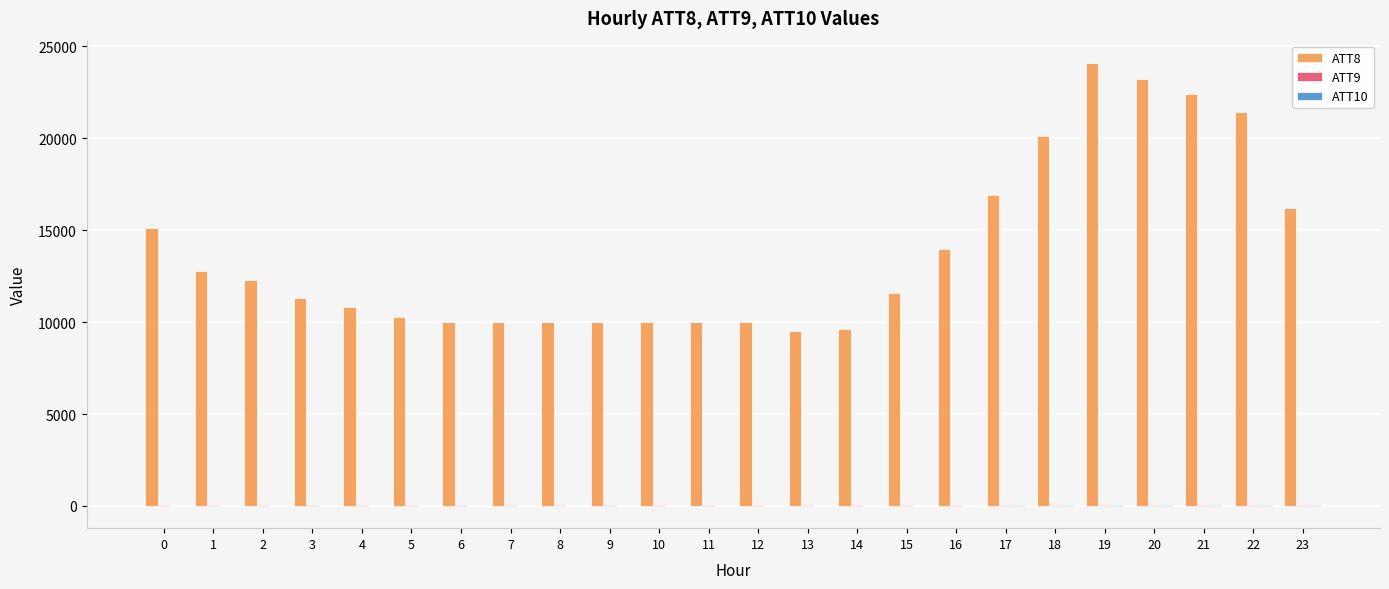

Which series has the largest total across all categories?

ATT8